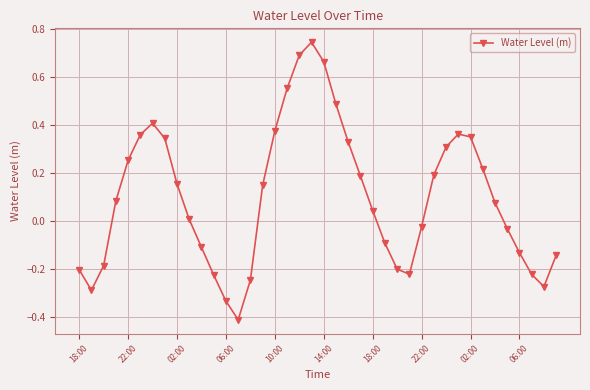

How many values are below zero?

17